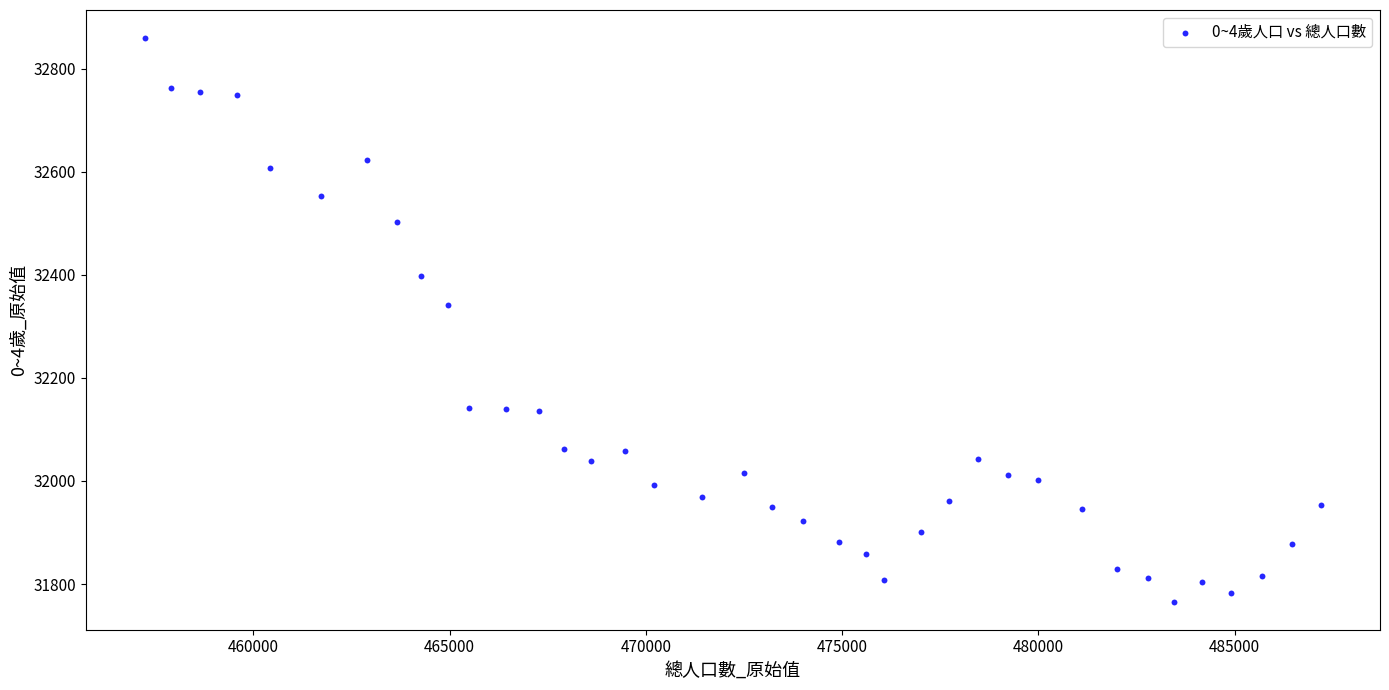

What is the range of Y values (max minus min)?

1093